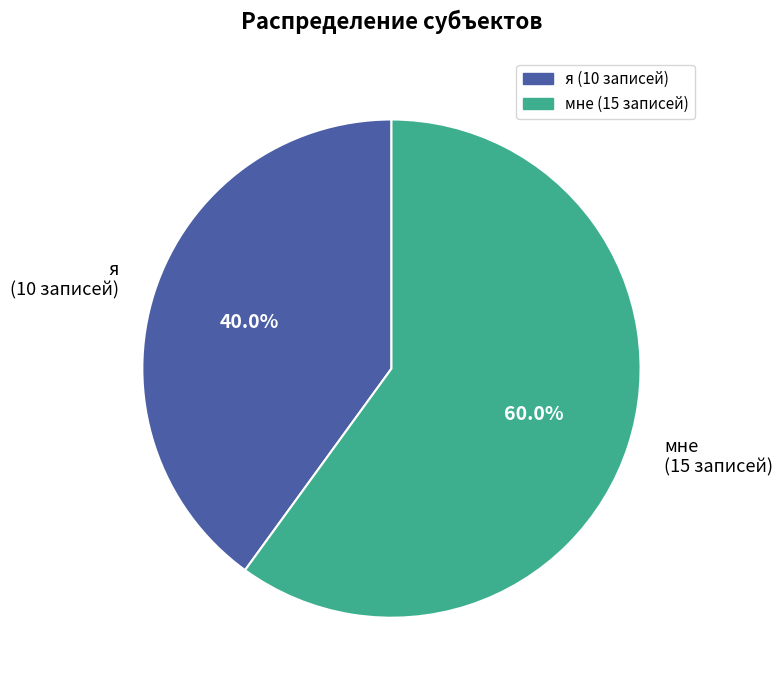

Which slice is the largest?

мне